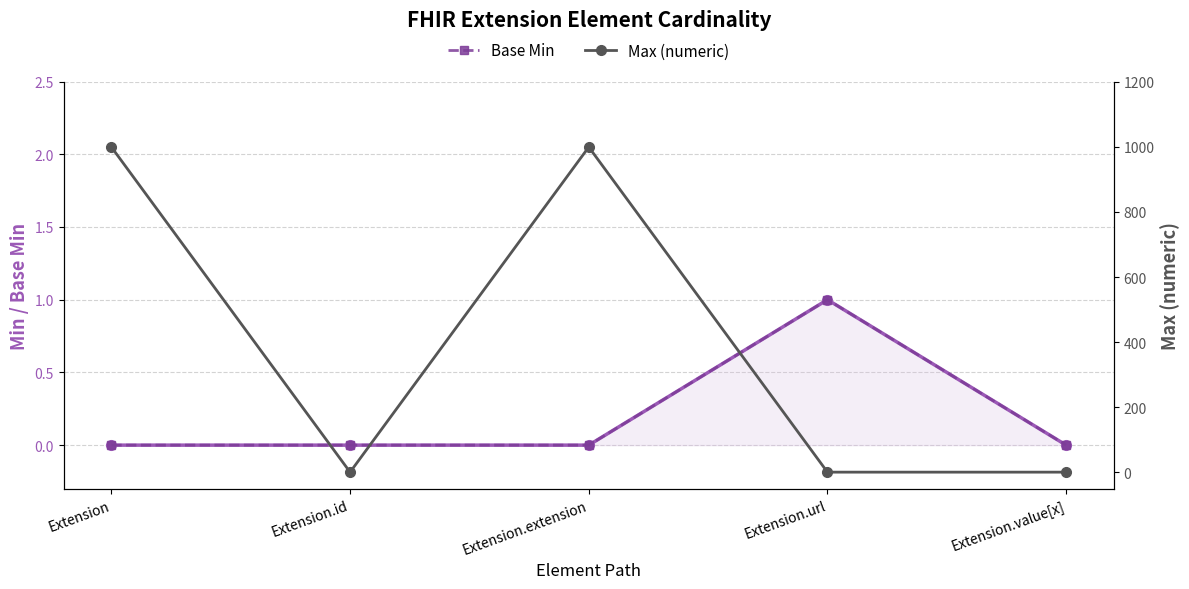

At which label does Min reach its minimum?

Extension